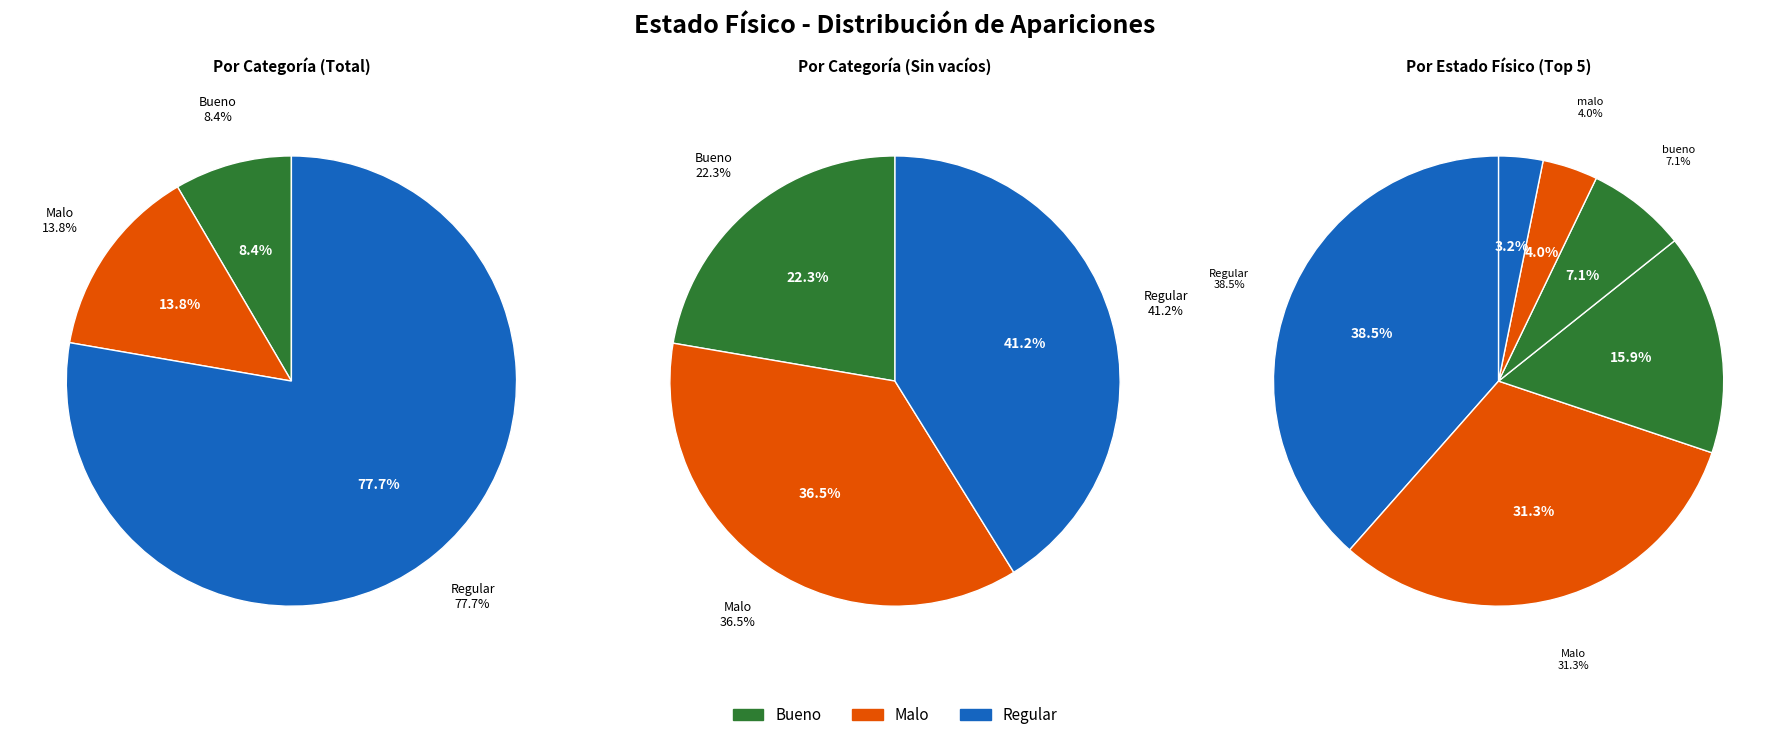

Is the sum of aparentemente sano and Bueno greater than half?

No